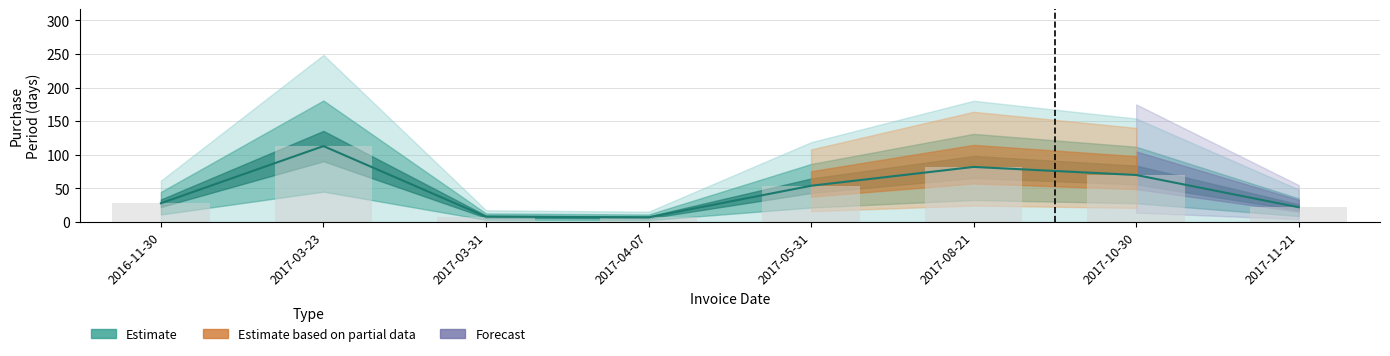

How many data points are above 54?

3